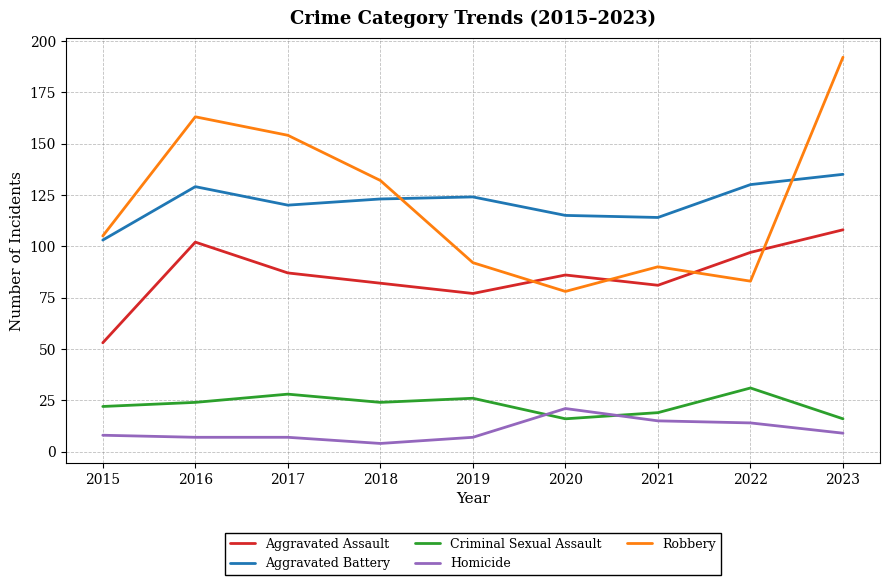

Rank the series by their maximum value, from highest to lowest.

Robbery, Aggravated Battery, Aggravated Assault, Criminal Sexual Assault, Homicide